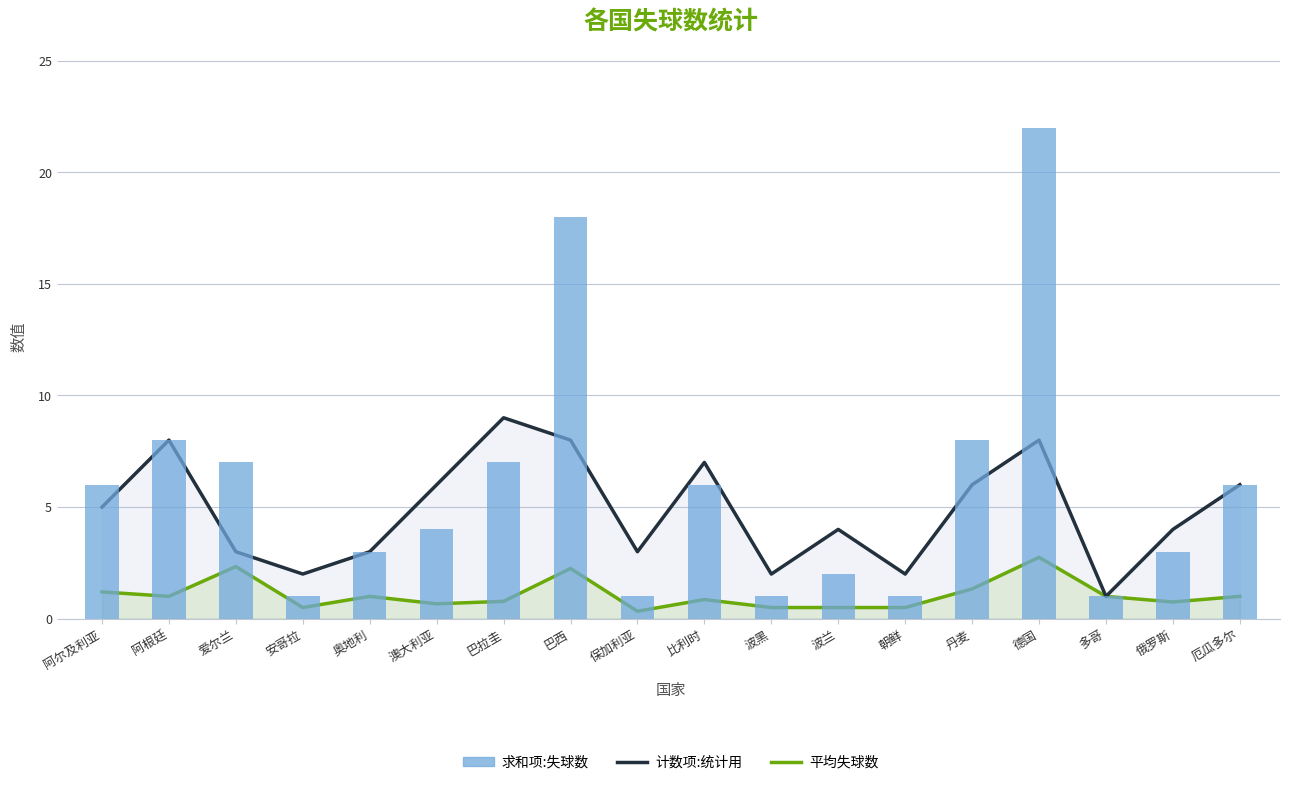

How many groups of bars are there?

18